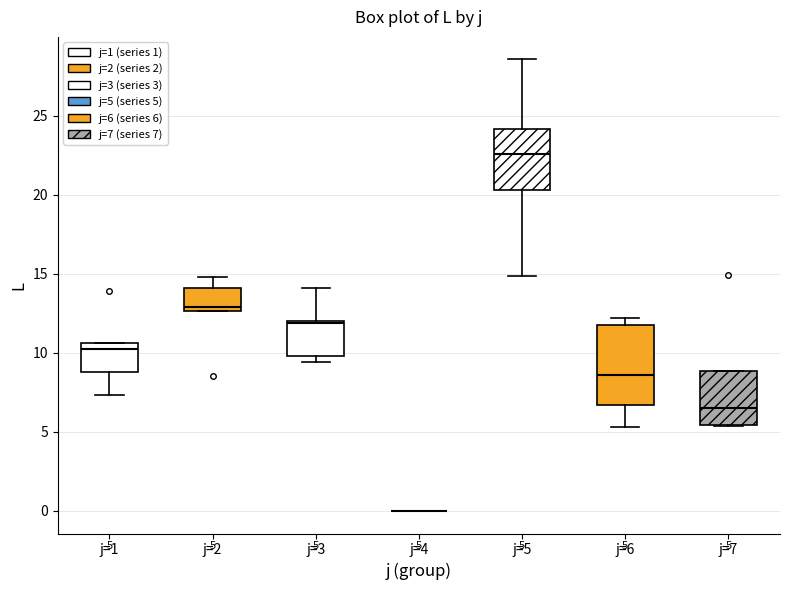

Which box is the tallest, from its lower edge to its upper edge?

j=6